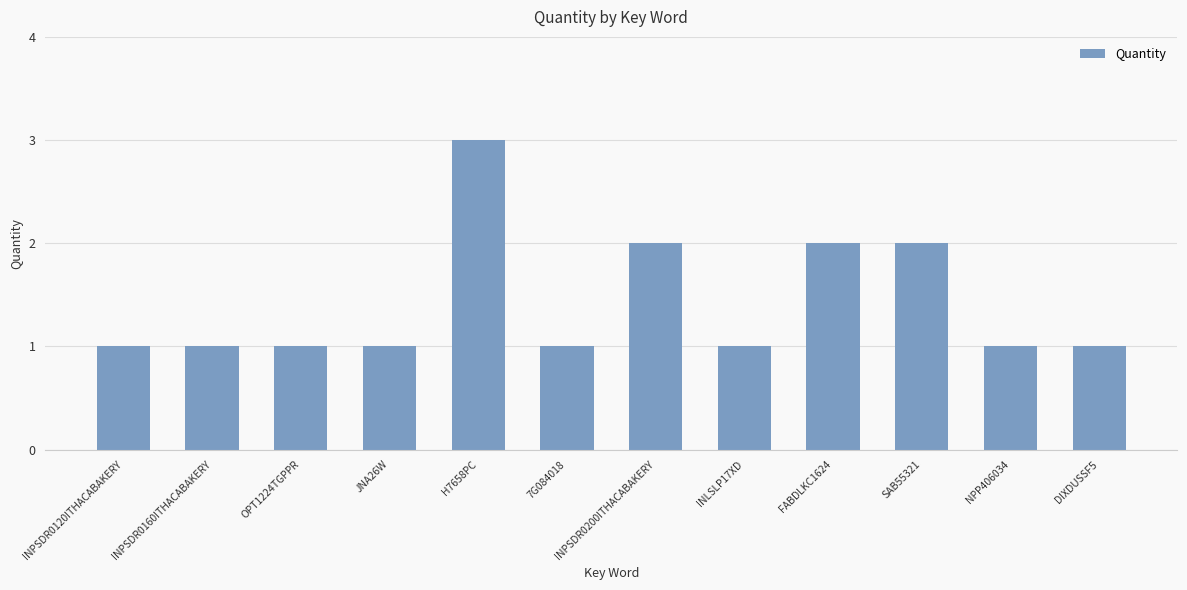

How many distinct data groups are displayed?

1